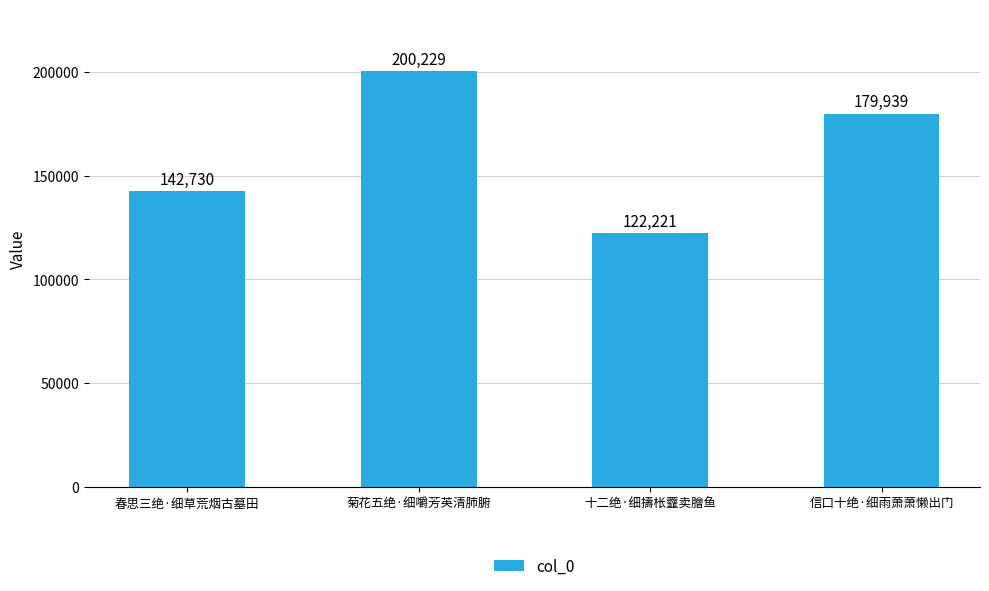

At which category does the chart reach its peak across all series?

菊花五绝·细嚼芳英清肺腑